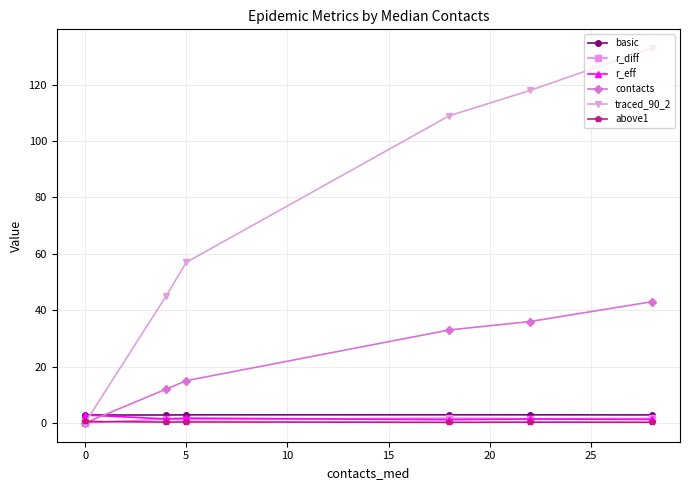

What is the value of the contacts point at the 3rd from the left?

15.0